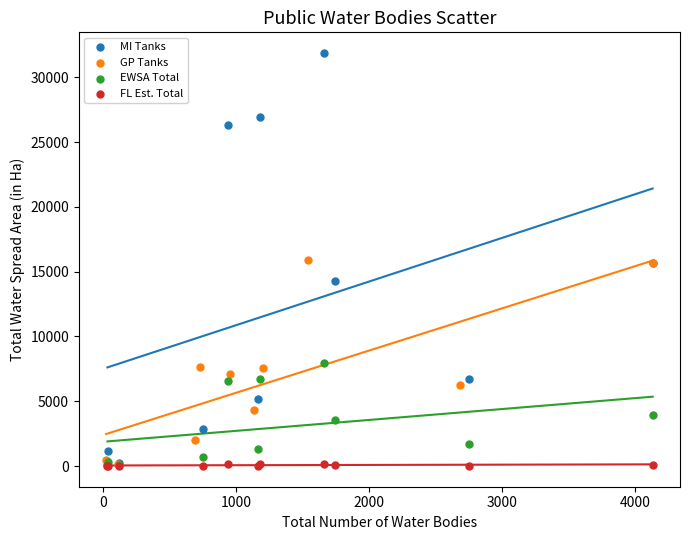

Which series reaches the maximum Y coordinate?

MI Tanks